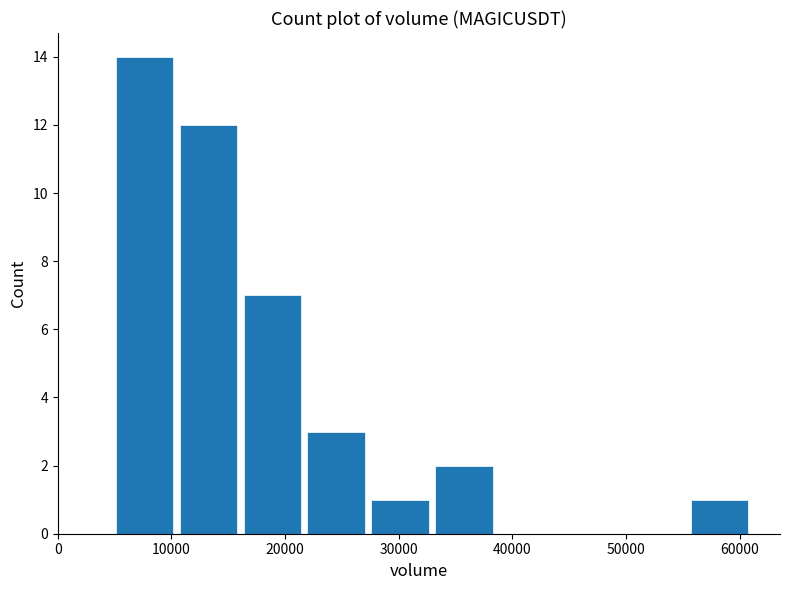

Reading left to right, list every bar in this chart as the range it spans on the x-axis followed by its height. Neither the bar edges nor the heights are printed on the chart, so give them approximately, as read against the axes.

5000 to 10000: 14
10000 to 16000: 12
16000 to 22000: 7
22000 to 27000: 3
27000 to 33000: 1
33000 to 39000: 2
39000 to 44000: 0
44000 to 50000: 0
50000 to 55000: 0
55000 to 61000: 1